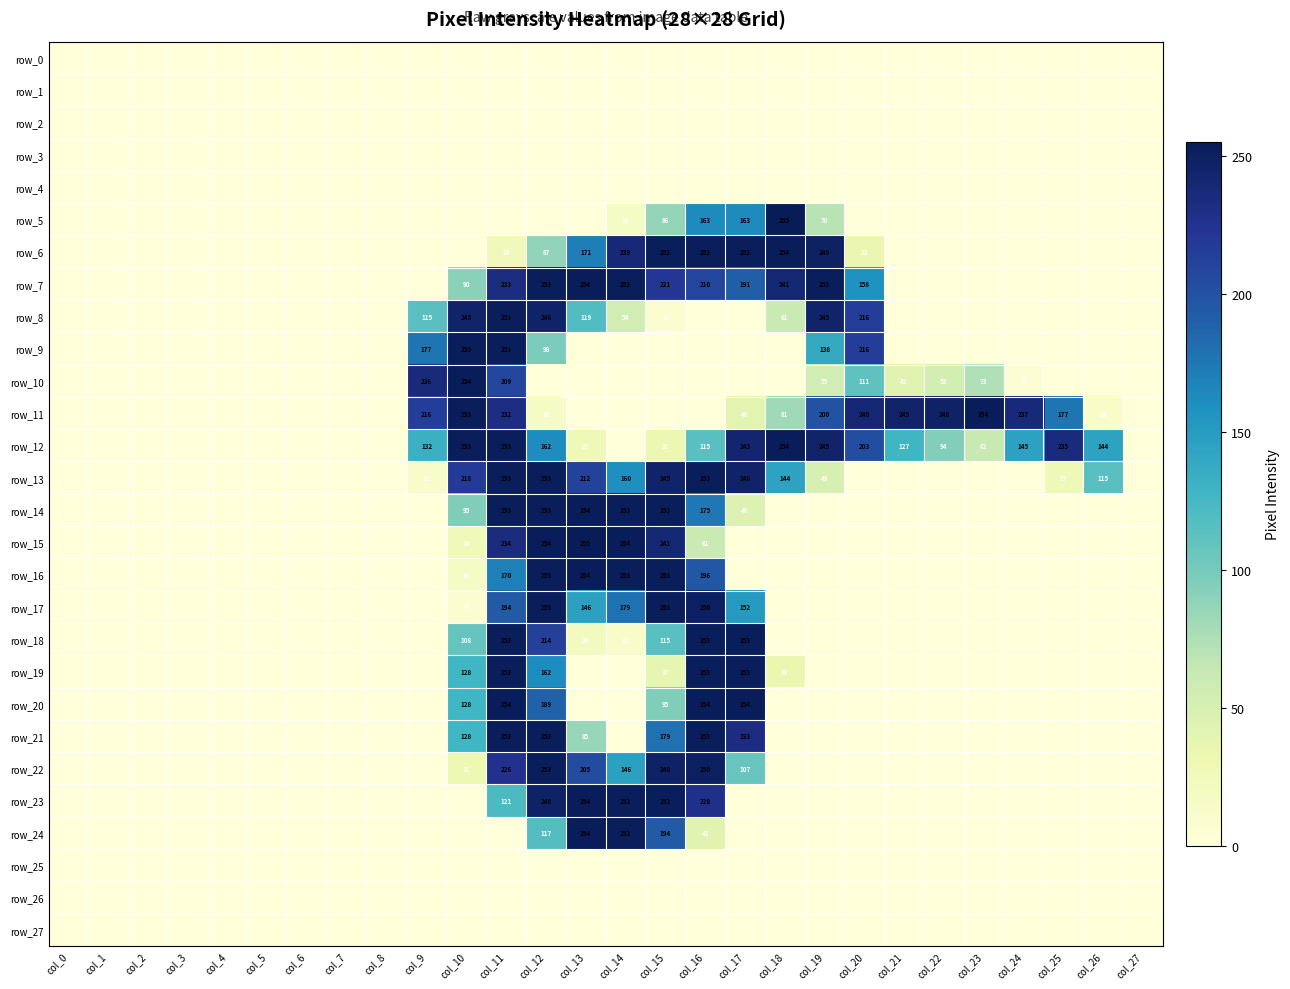

How many data points does each series have?

28